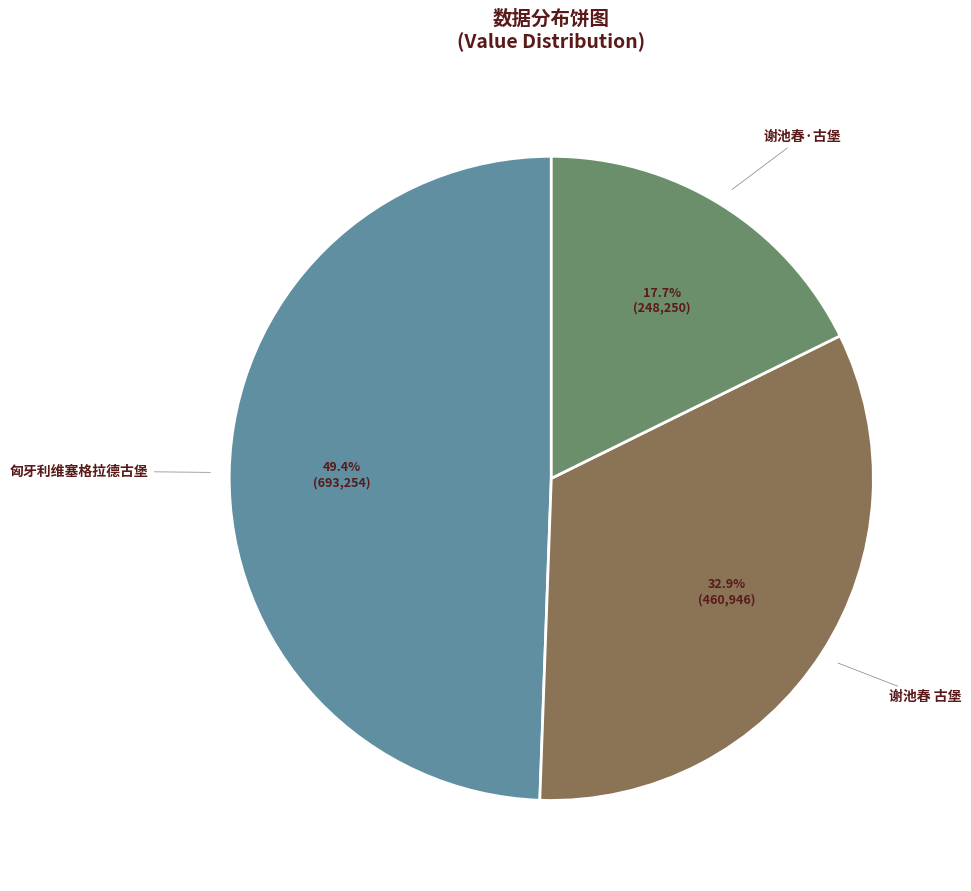

Count the number of slices in the pie.

3